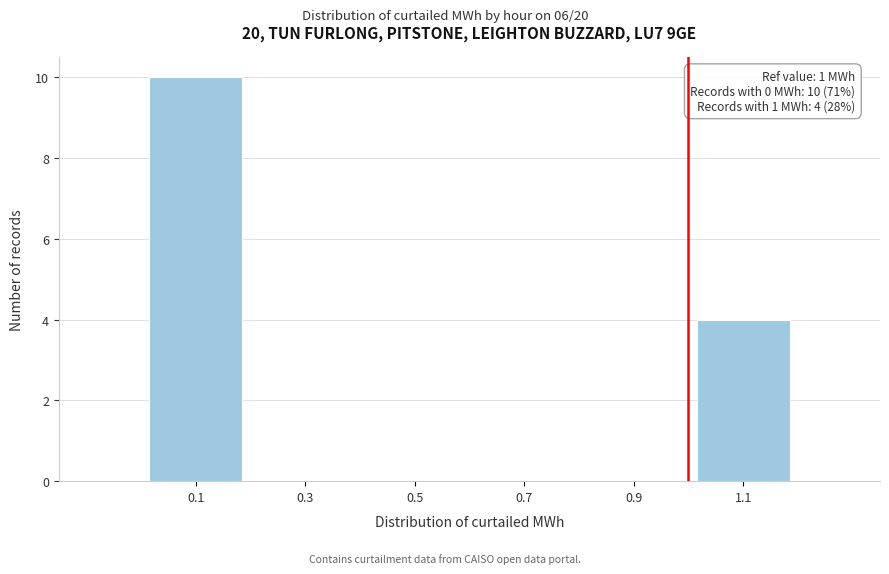

Over which range of the x-axis is the bar tallest?

0.0 to 0.2